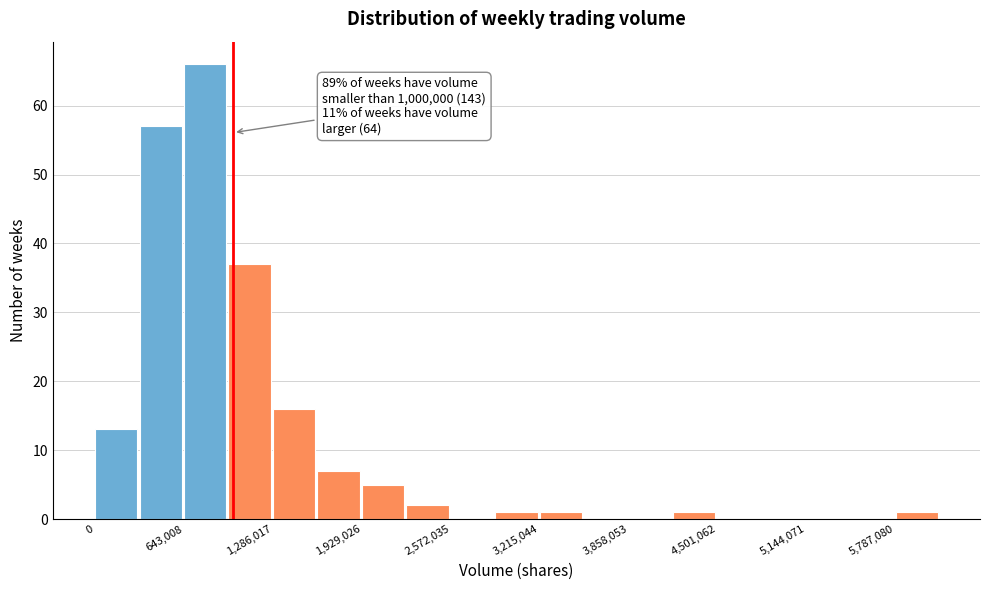

Around what value on the x-axis is the tallest bar? Give the approximate position of its centre, as read against the axis.

800000